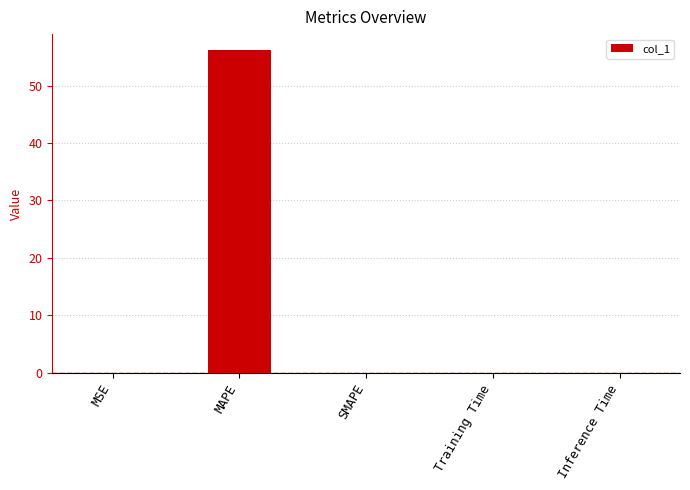

Between MAPE and Inference Time, which is larger?

MAPE